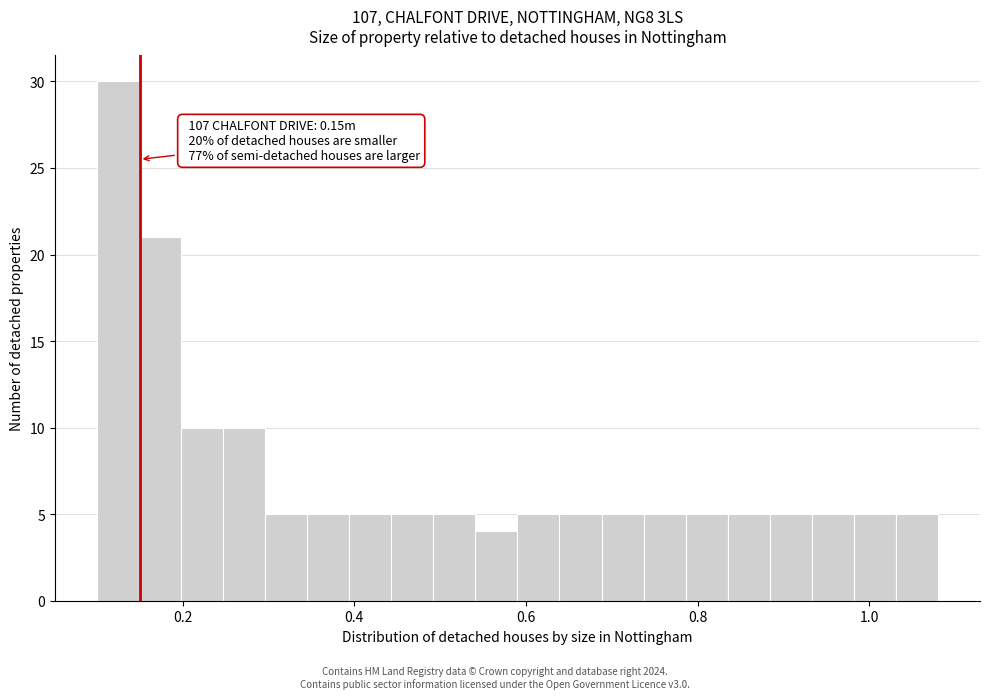

Around what value on the x-axis is the tallest bar? Give the approximate position of its centre, as read against the axis.

0.12